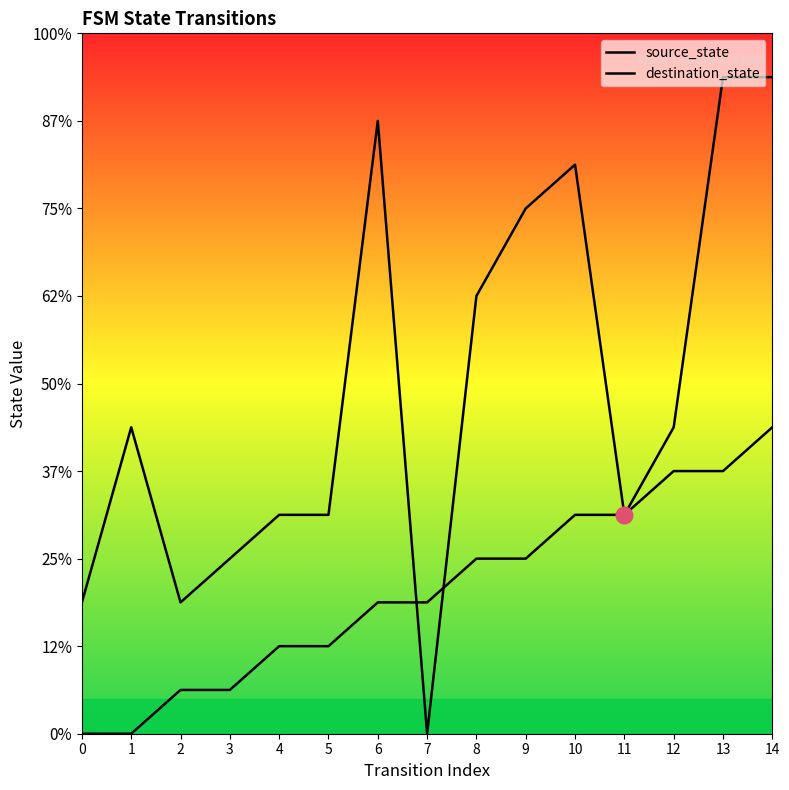

Which series ends up on top after the final intersection of source_state and destination_state?

destination_state